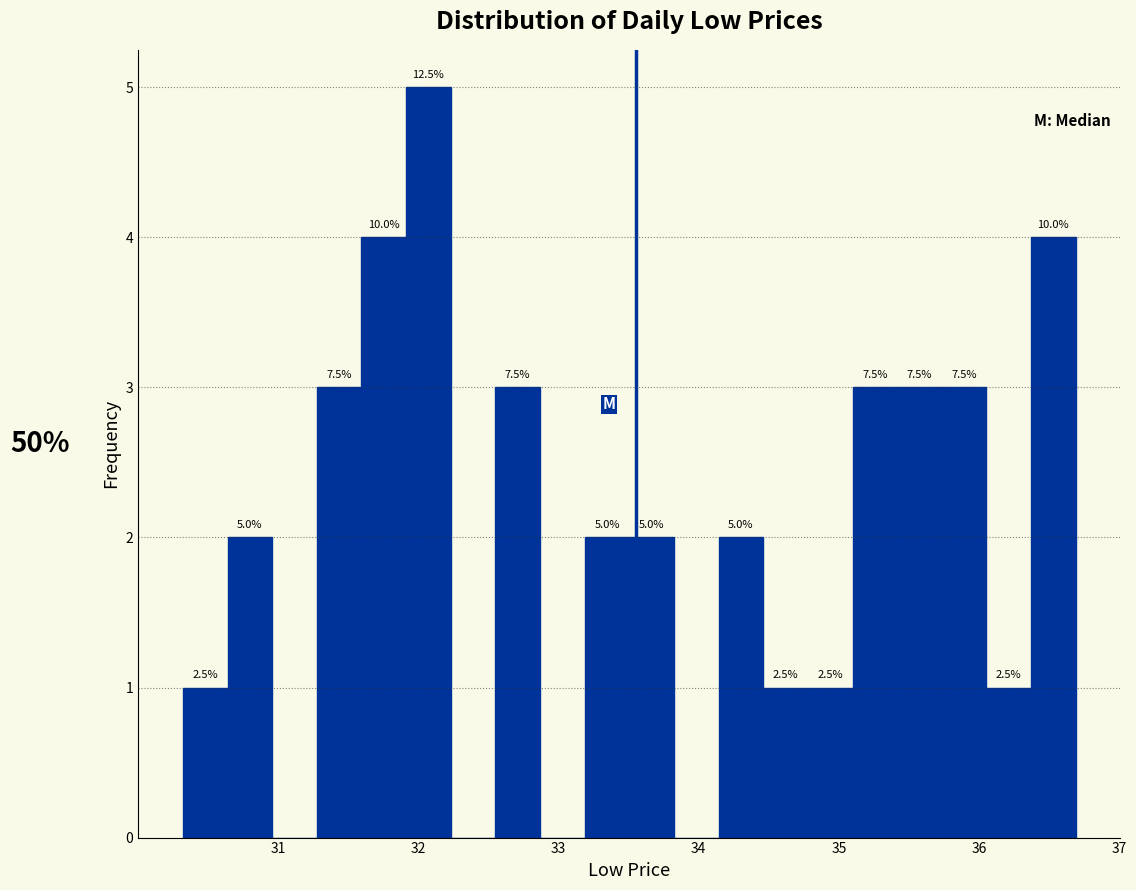

Around what value on the x-axis is the tallest bar? Give the approximate position of its centre, as read against the axis.

32.1